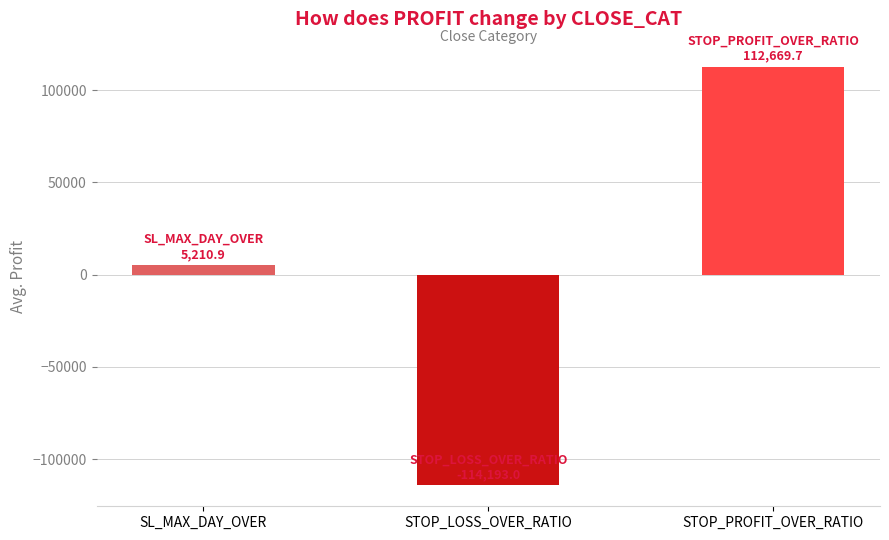

How many negative values are there?

1